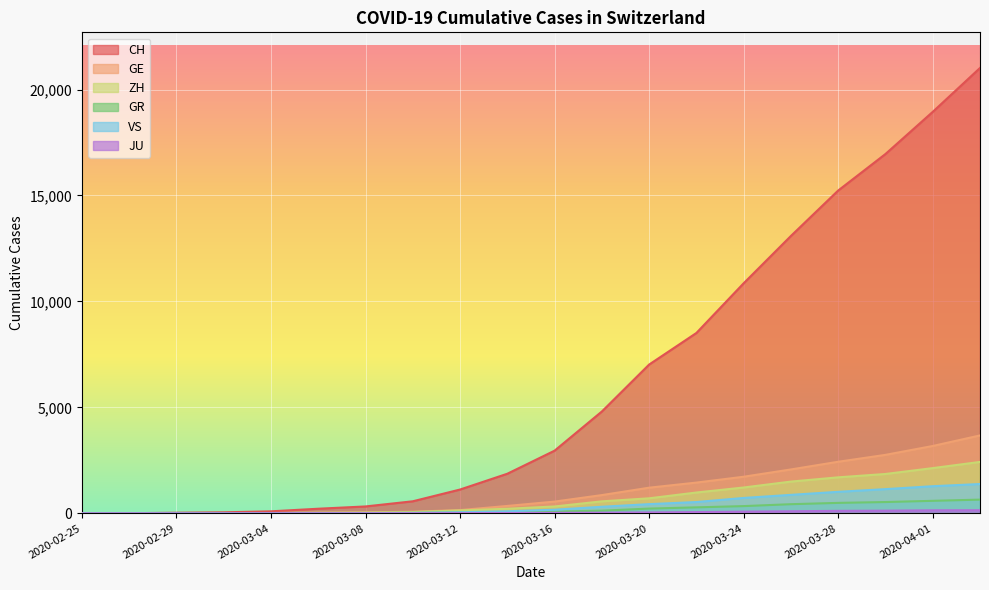

Is it true that GE equals 351 at 2020-03-14?

True